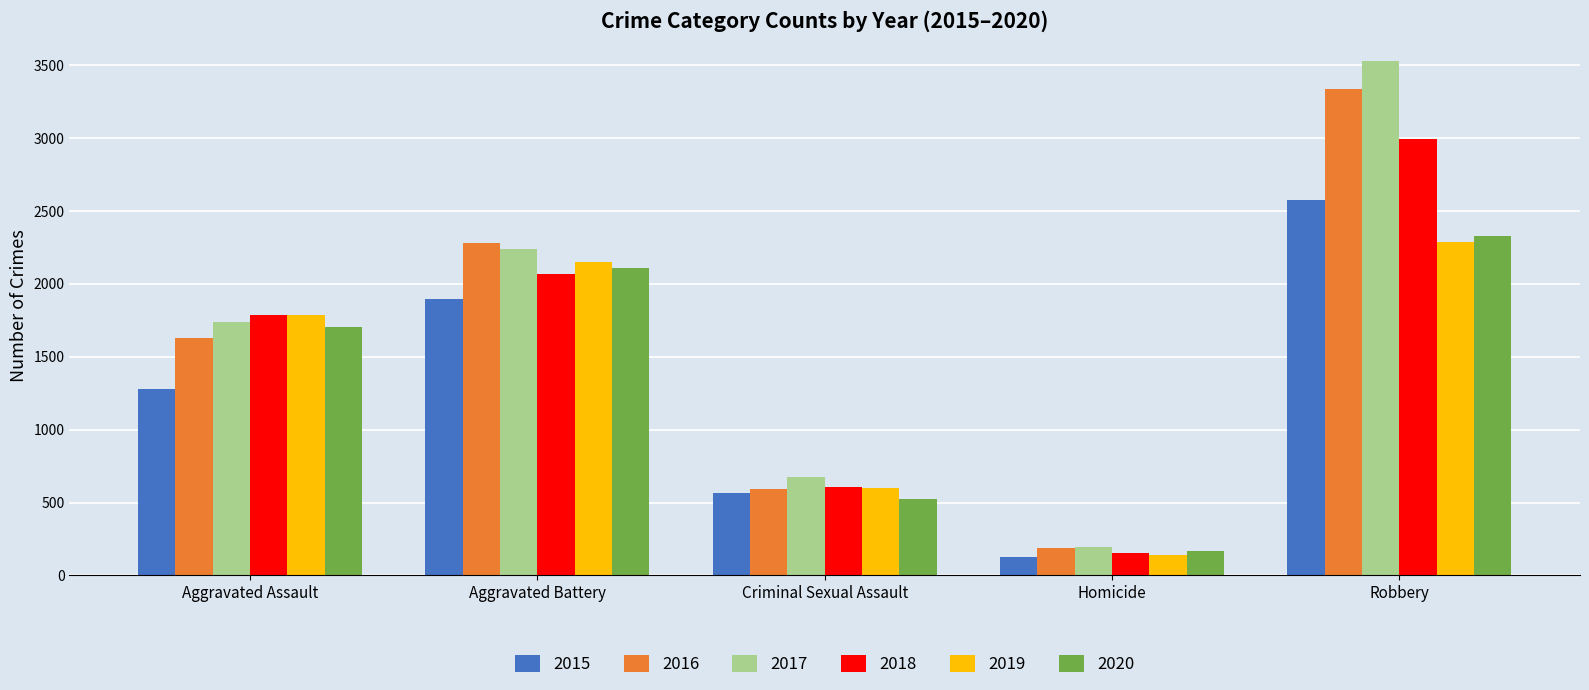

Reading left to right, list all the values displayed in this chart.

2015: Aggravated Assault=1277	Aggravated Battery=1895	Criminal Sexual Assault=566	Homicide=125	Robbery=2574
2016: Aggravated Assault=1627	Aggravated Battery=2277	Criminal Sexual Assault=595	Homicide=186	Robbery=3338
2017: Aggravated Assault=1738	Aggravated Battery=2240	Criminal Sexual Assault=673	Homicide=195	Robbery=3526
2018: Aggravated Assault=1786	Aggravated Battery=2069	Criminal Sexual Assault=609	Homicide=156	Robbery=2991
2019: Aggravated Assault=1788	Aggravated Battery=2151	Criminal Sexual Assault=602	Homicide=142	Robbery=2288
2020: Aggravated Assault=1706	Aggravated Battery=2107	Criminal Sexual Assault=524	Homicide=166	Robbery=2326